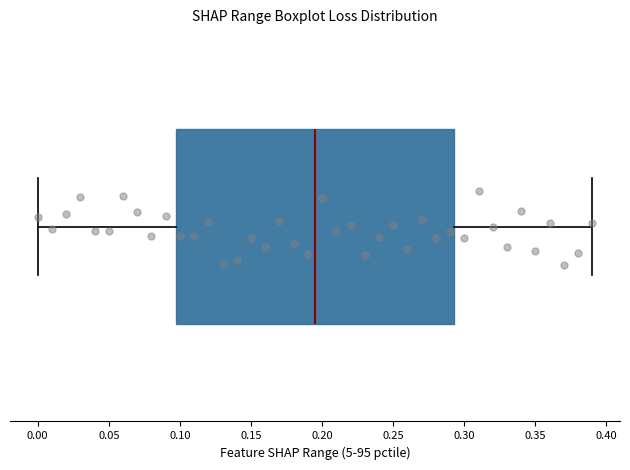

Read this box plot against the x-axis: the position of the median line, the range covered by the box, and the ends of both whiskers. The values are not printed on the chart, so give them approximately, as read against the axis.

median 0.195, box 0.100 to 0.295, whiskers 0.000 to 0.390